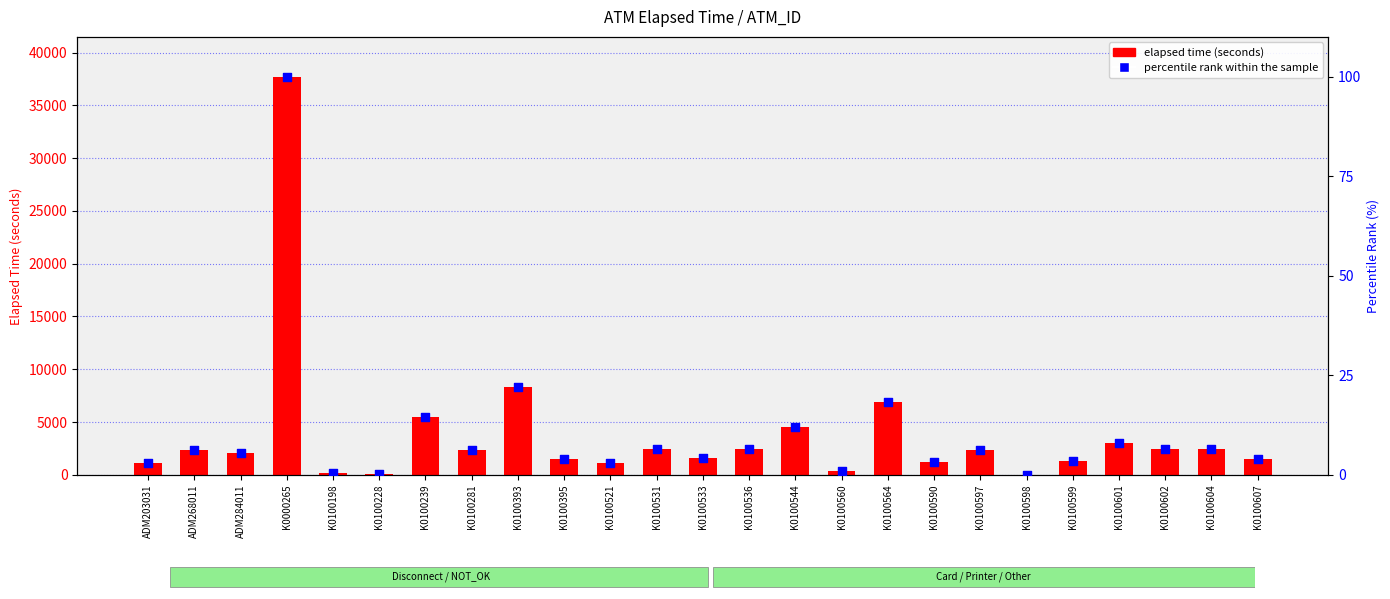

What is the total value across all series at K0100564?

6933.3